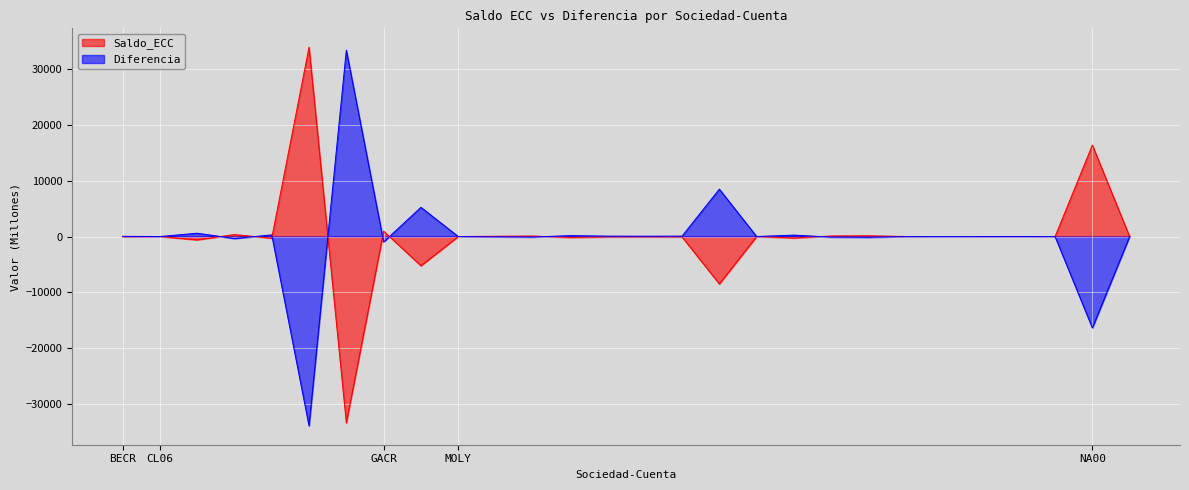

At how many categories does at least one series exceed -8514?

28